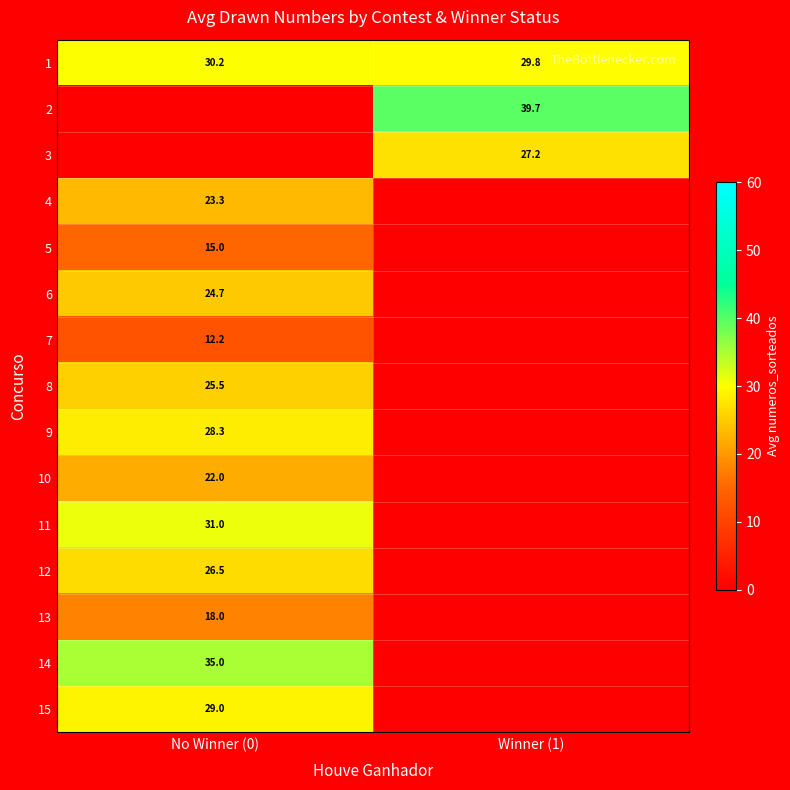

Is it true that 2 equals 39.7 at Winner (1)?

True